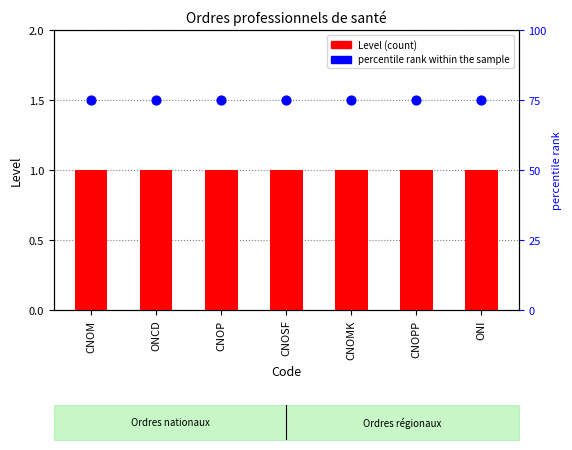

What are all the series names shown in the legend?

Level, percentile rank within the sample